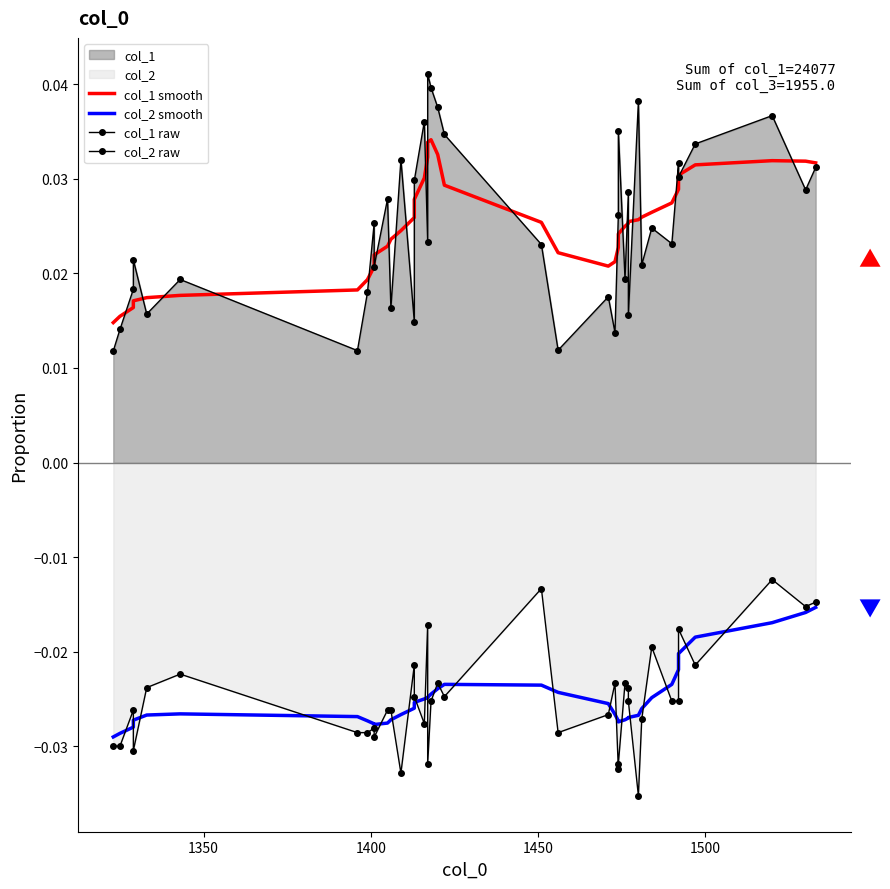

Does the chart have visible grid lines?

No